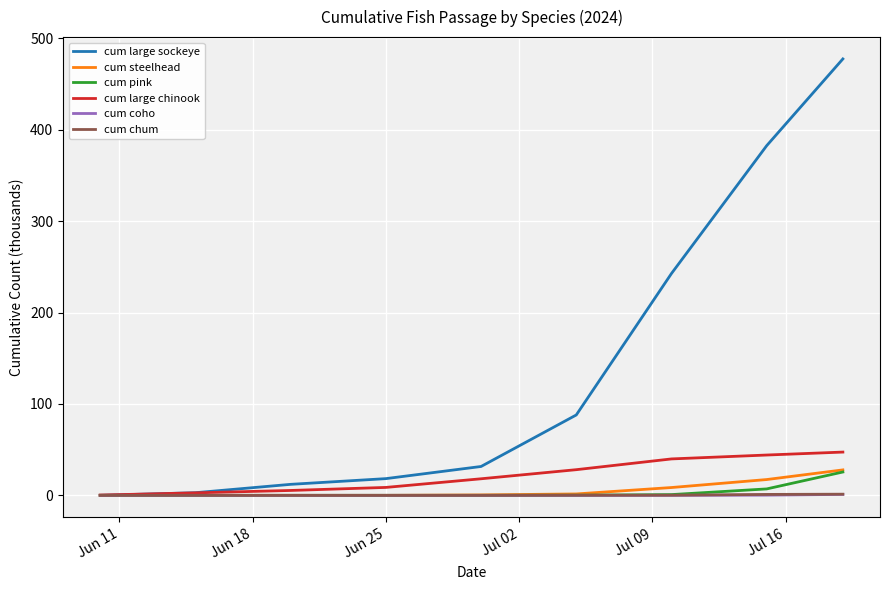

What is the maximum value shown in the chart?

477.4